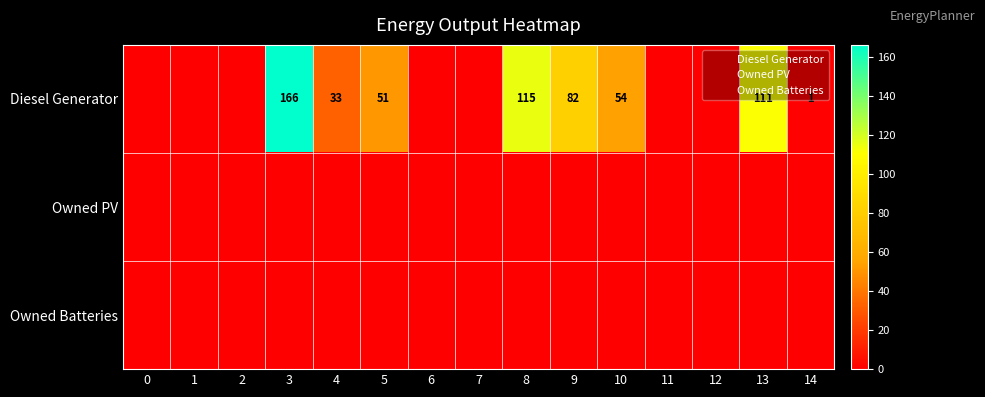

True or false: Owned PV has a value of 0 at 0.

True